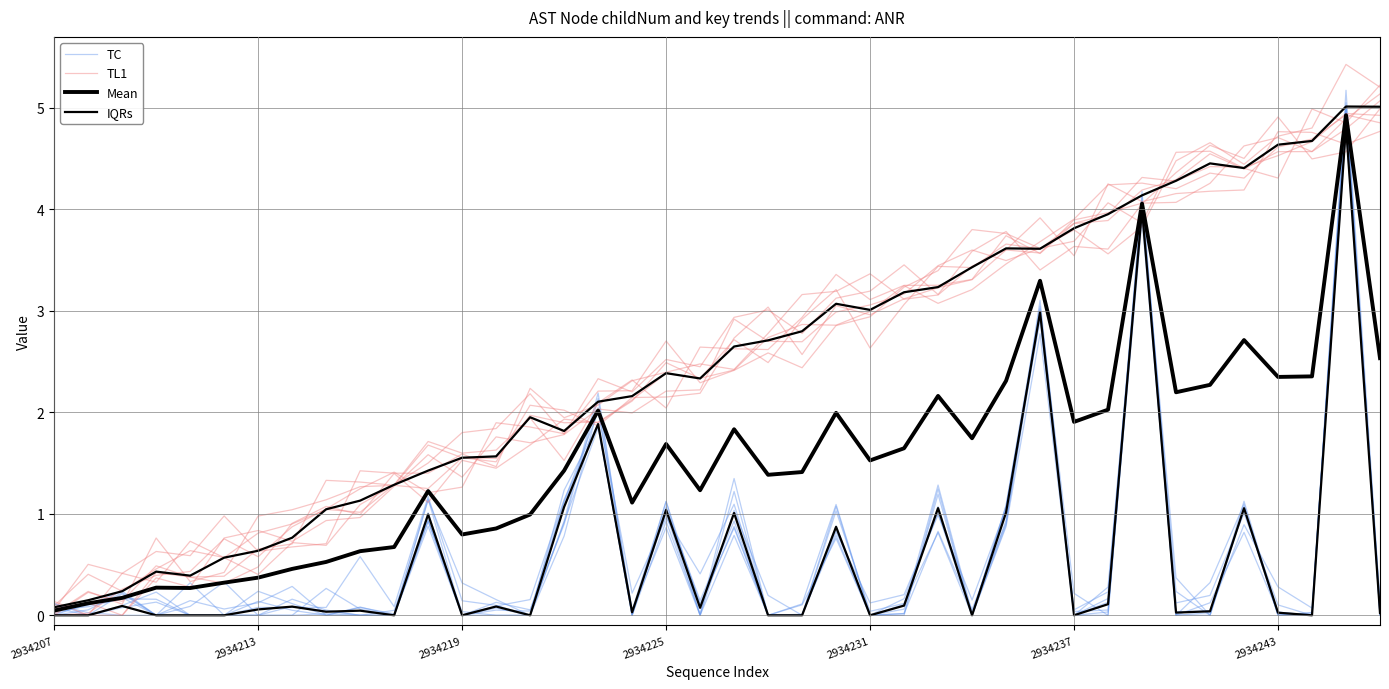

True or false: TL1 has a value of 1.7 at 8.

False